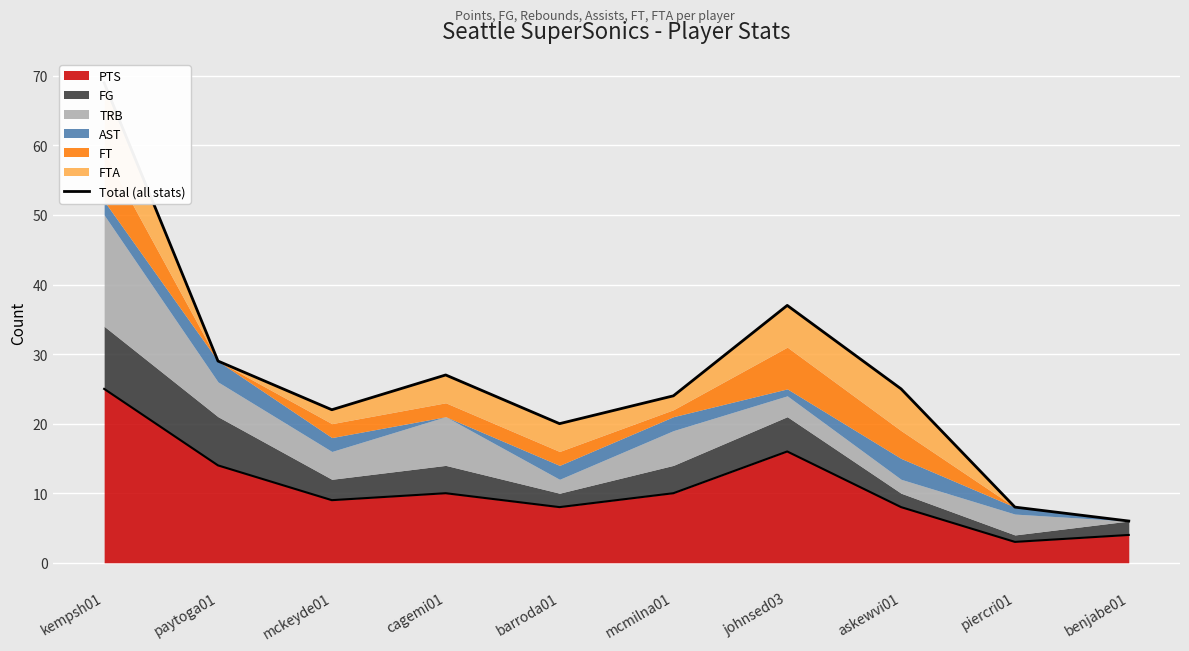

Is it true that the value at kempsh01 is 69?

True